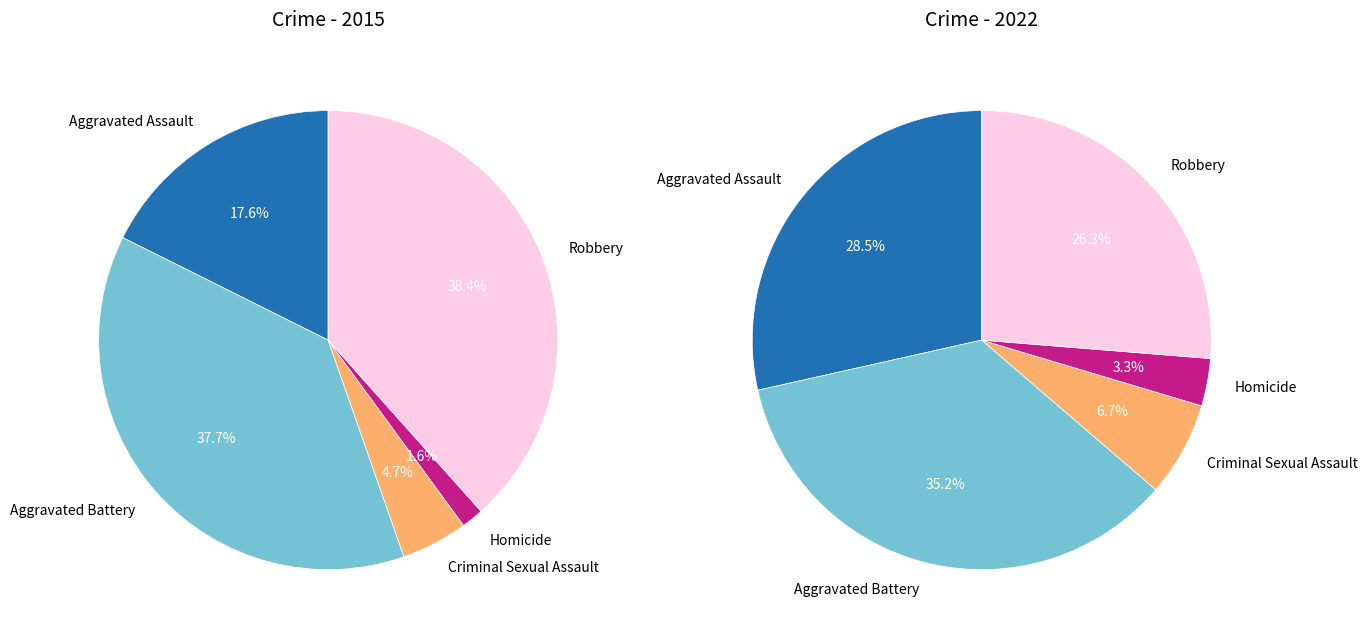

What percentage is the Aggravated Battery slice, to the nearest percent?

38%